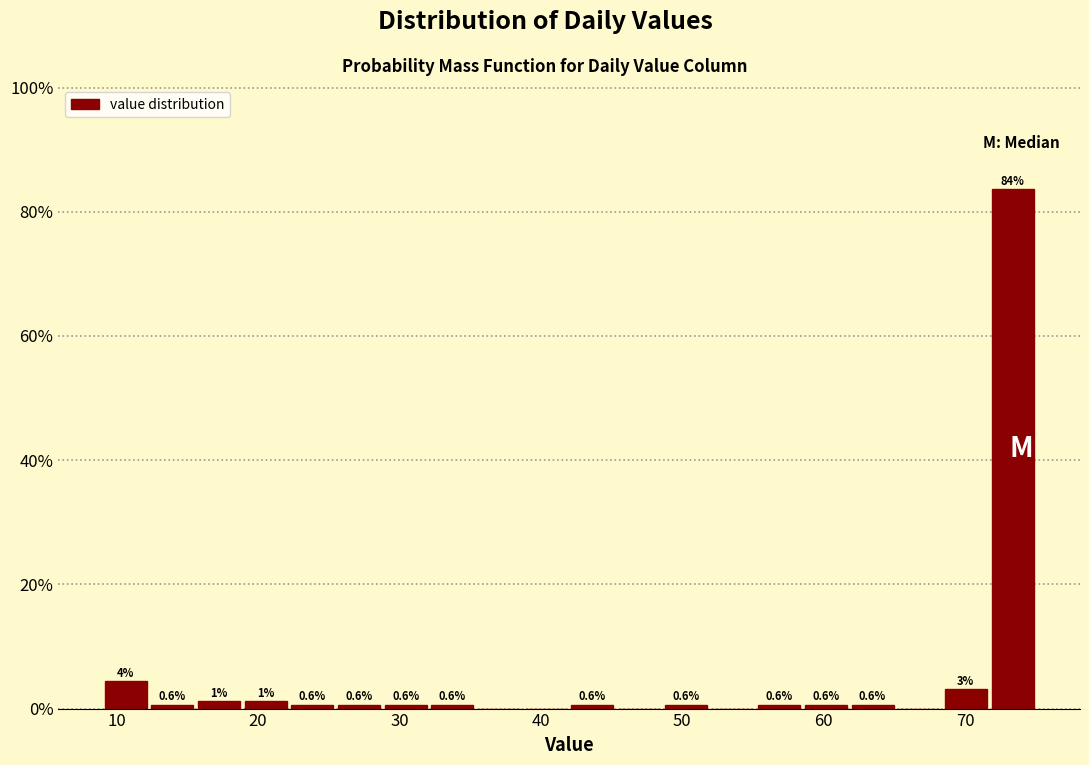

Read against the x-axis, roughly where is the centre of the tallest bar?

73